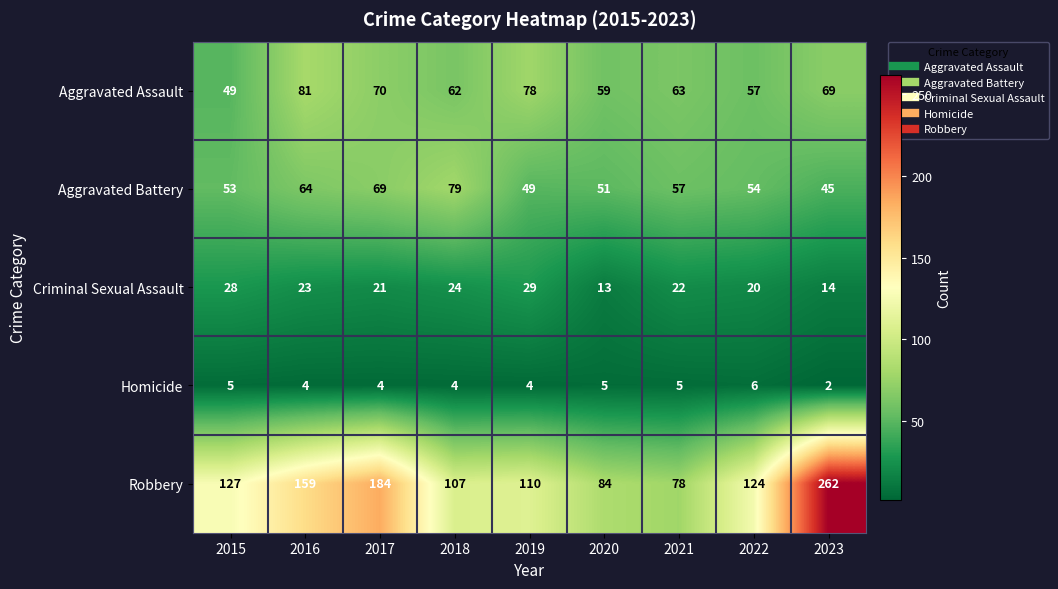

At how many categories does at least one series exceed 211?

1